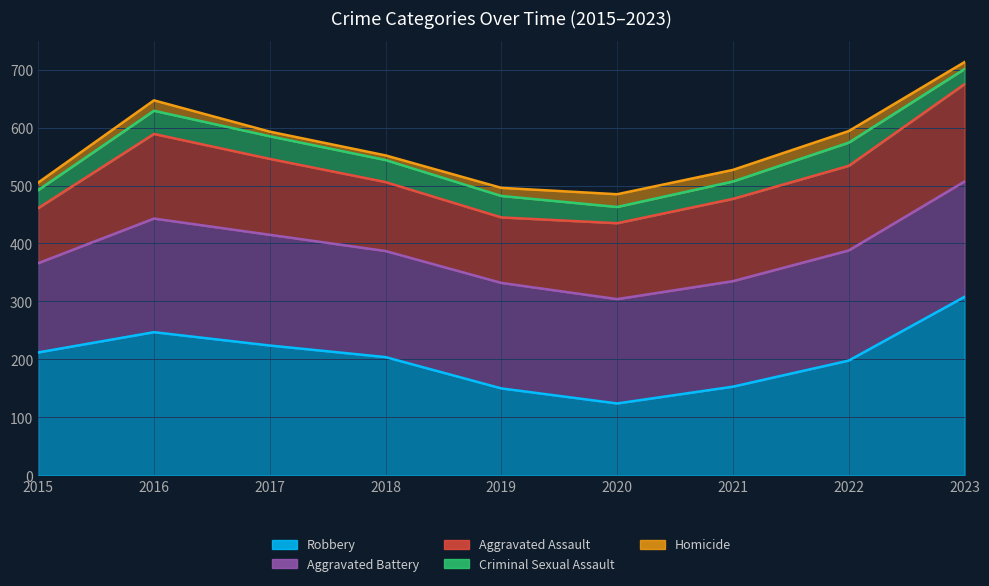

Is it true that Criminal Sexual Assault equals 30 at 2021?

True